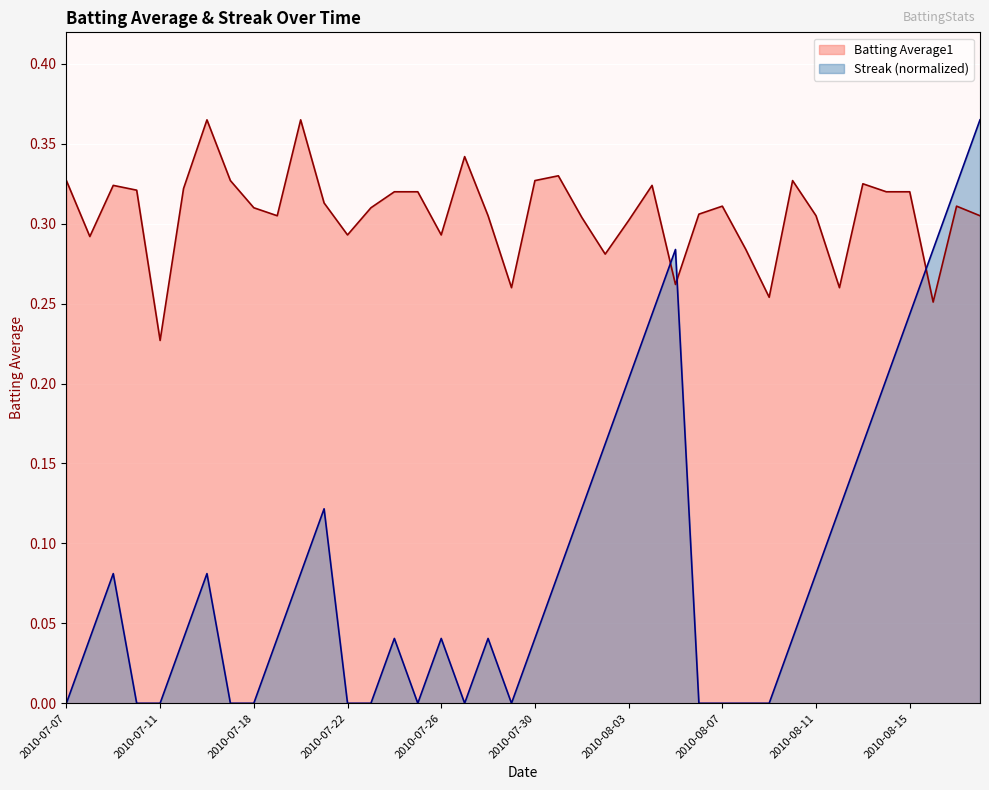

How many lines are shown in the chart?

2